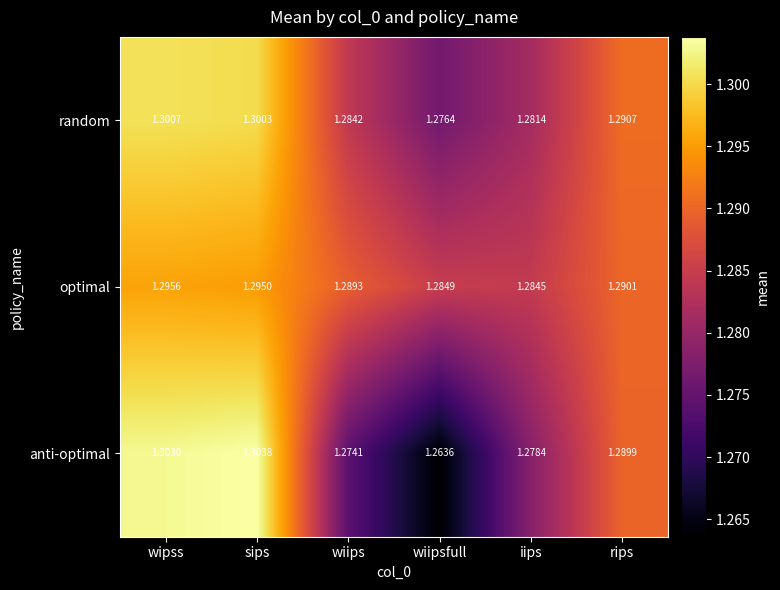

How many categories are shown in the chart?

6